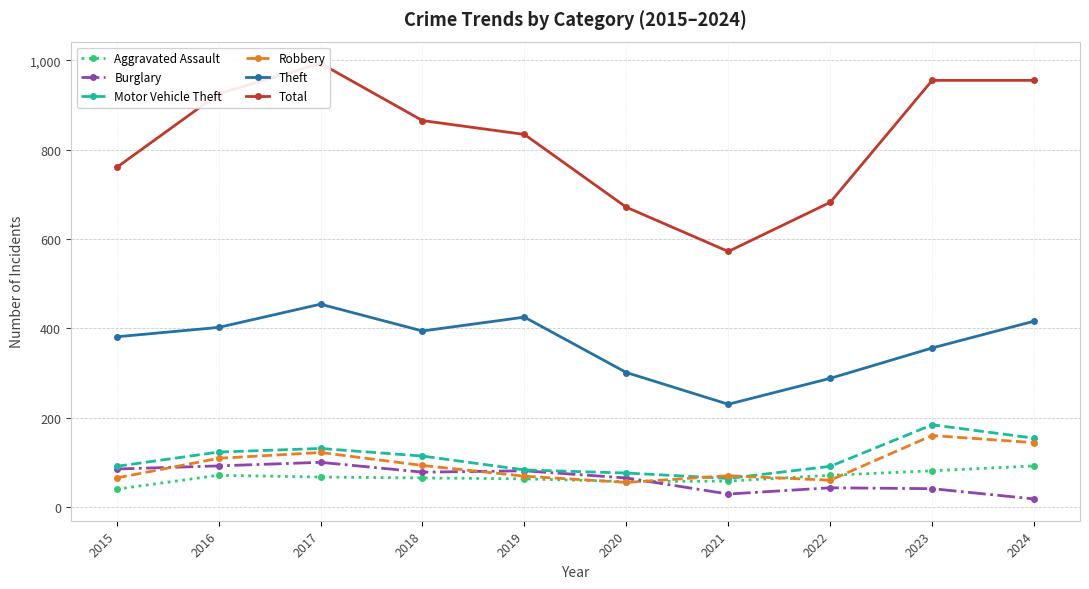

Is it true that Aggravated Assault equals 40 at 2015?

True